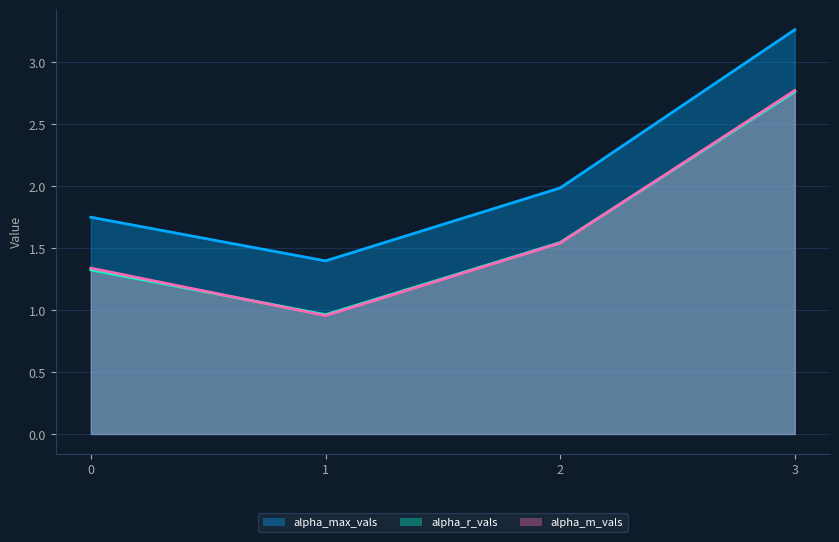

What value does the alpha_r_vals series have at 3?

2.8